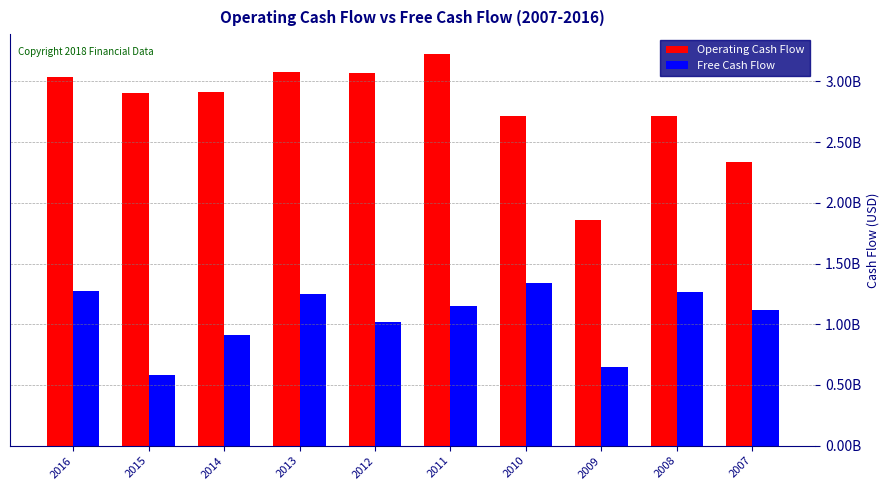

At how many categories does at least one series exceed 2367304881?

8